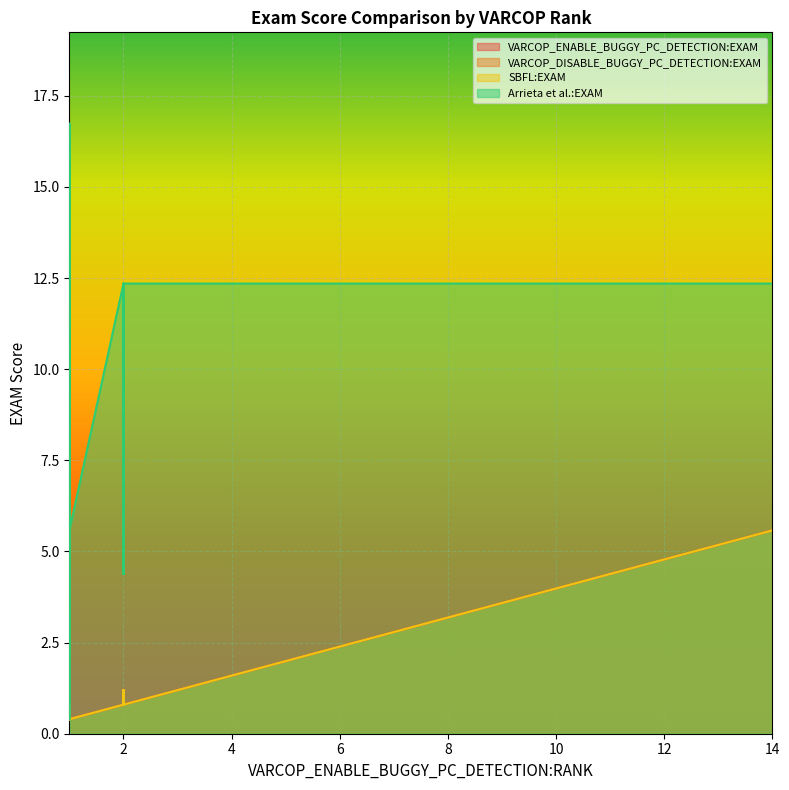

Which has a higher value, 3 or 5?

5